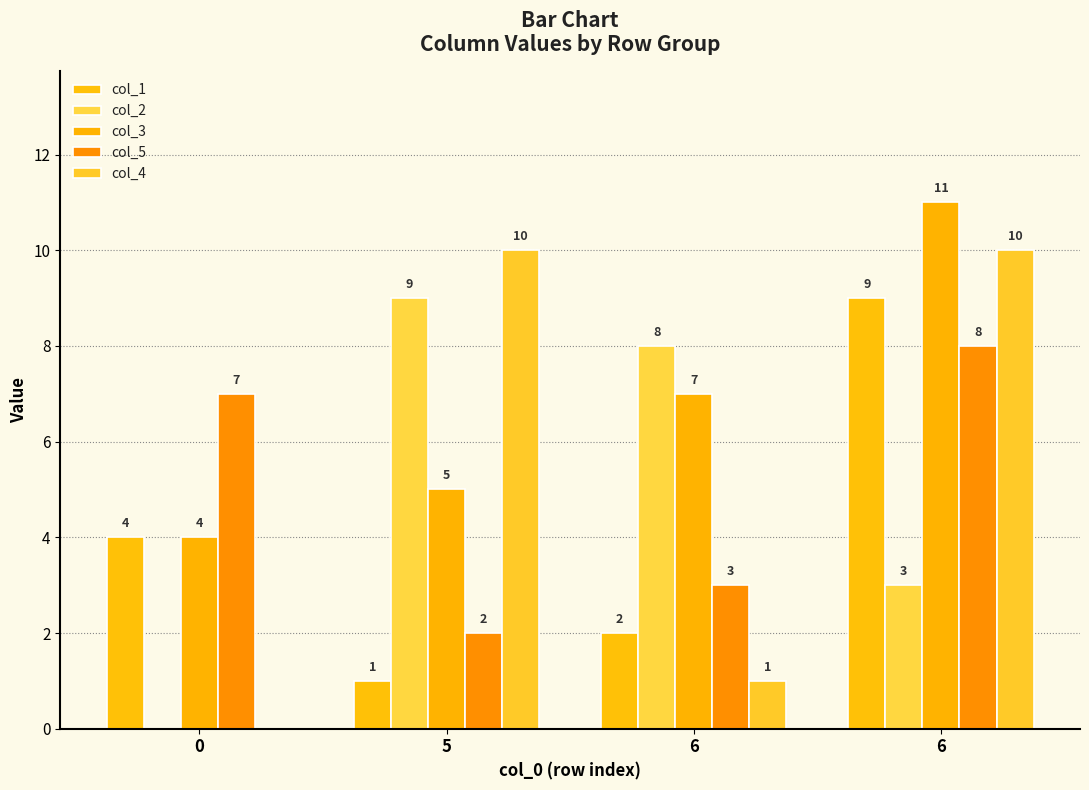

How many positive values does the col_4 series have?

3